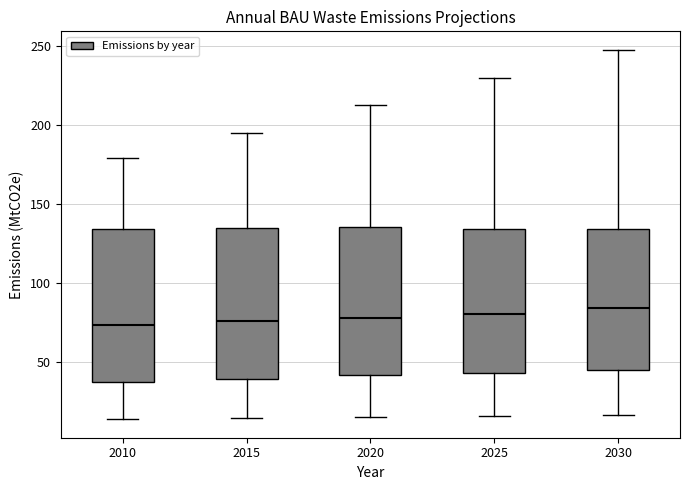

Reading left to right, read every box against the y-axis: the position of its median line, the range the box covers, and the ends of its whiskers. The values are not printed on the chart, so give them approximately, as read against the axis.

2010: median 75, box 35 to 135, whiskers 15 to 180
2015: median 75, box 40 to 135, whiskers 15 to 195
2020: median 80, box 40 to 135, whiskers 15 to 210
2025: median 80, box 45 to 135, whiskers 15 to 230
2030: median 85, box 45 to 135, whiskers 15 to 245